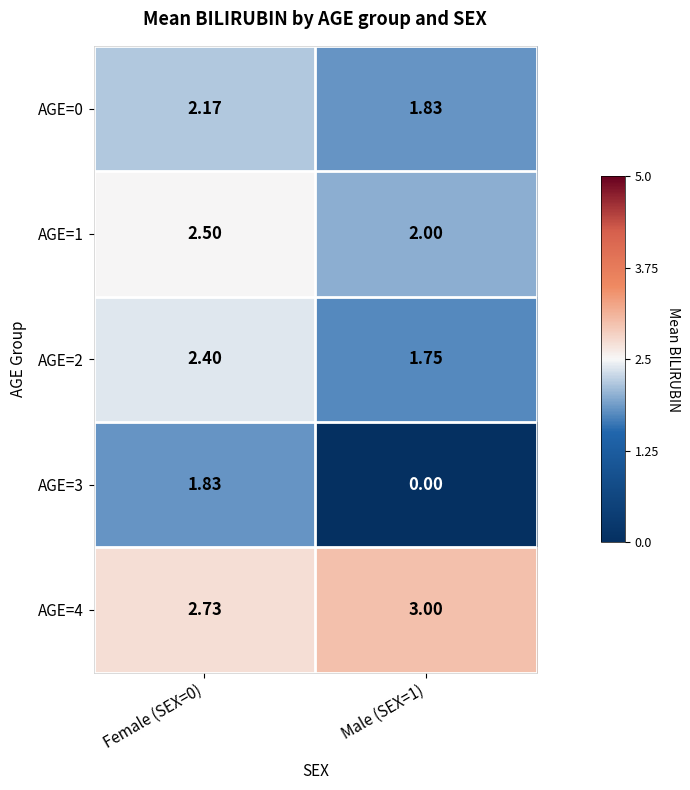

Is the value of AGE=4 at Male (SEX=1) greater than the value of AGE=2 at Female (SEX=0)?

Yes